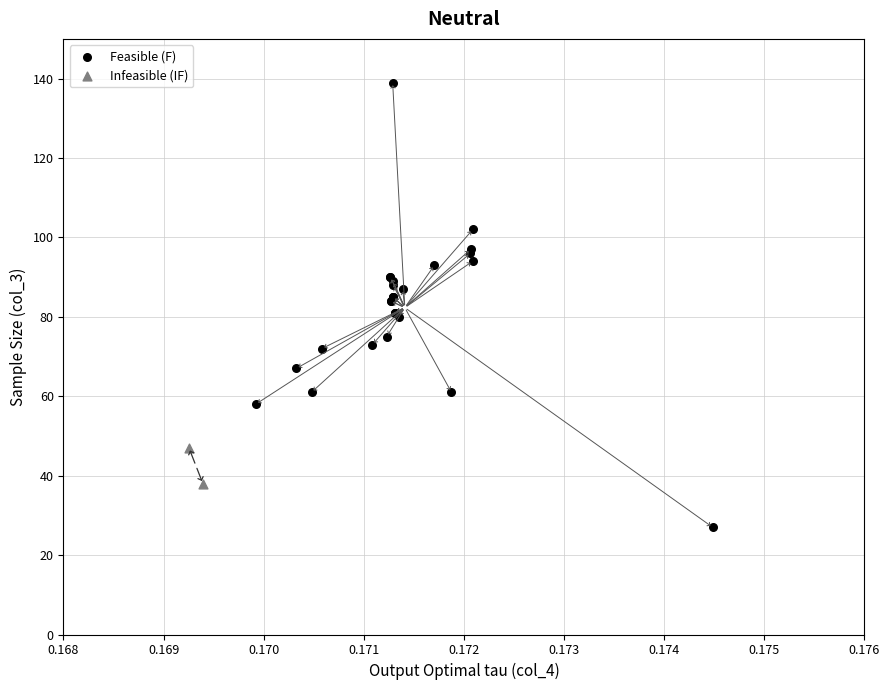

Which series contains the lowest Y value?

Feasible (F)